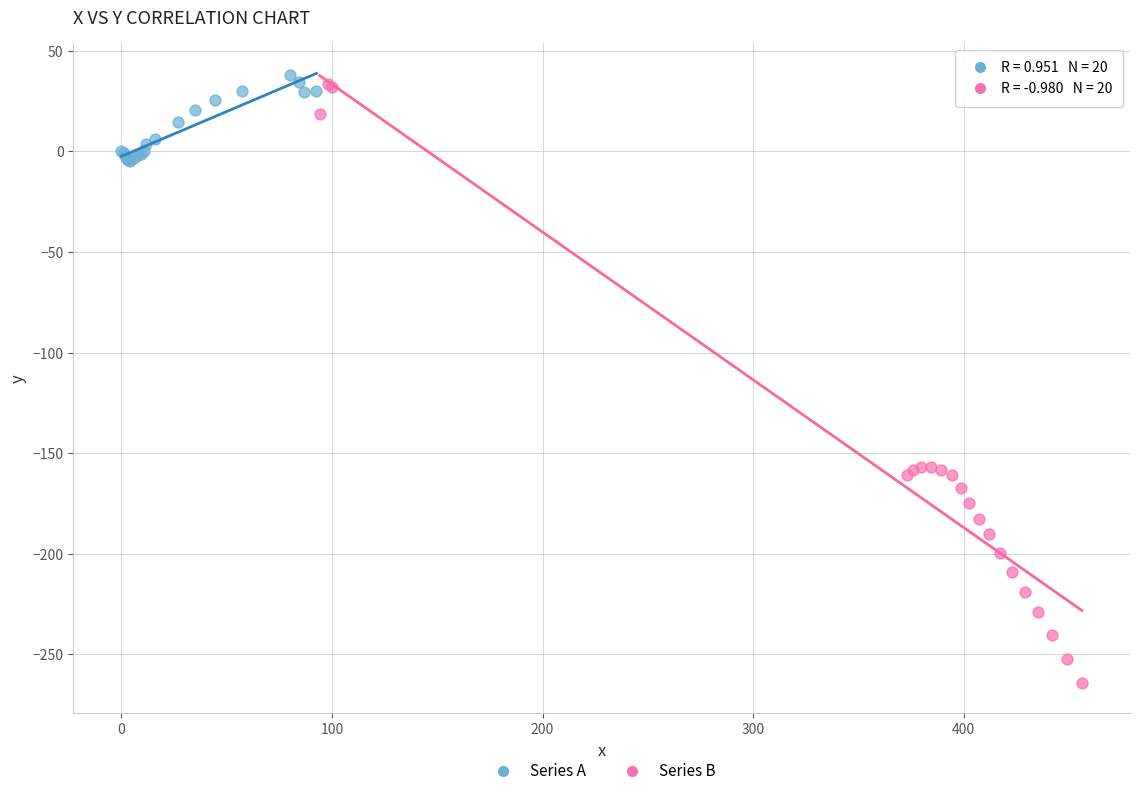

Which series has the largest Y range (max minus min)?

Series B